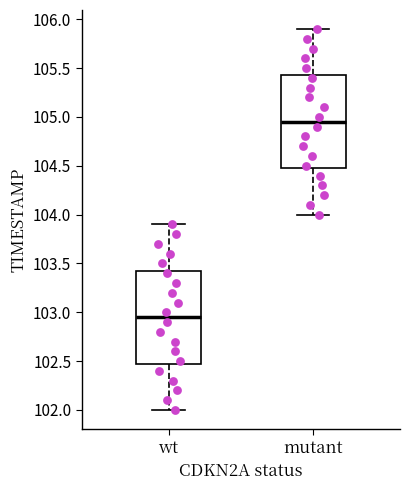

Where does the lower whisker of the box for wt end on the y-axis? The values are not printed on the chart, so give them approximately, as read against the axis.

102.00